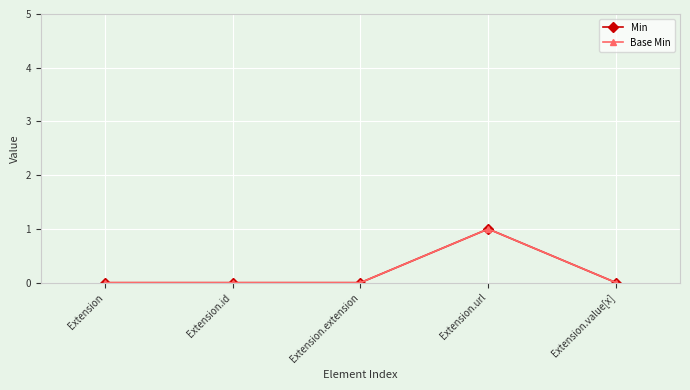

What is the sum of all Base Min values?

1